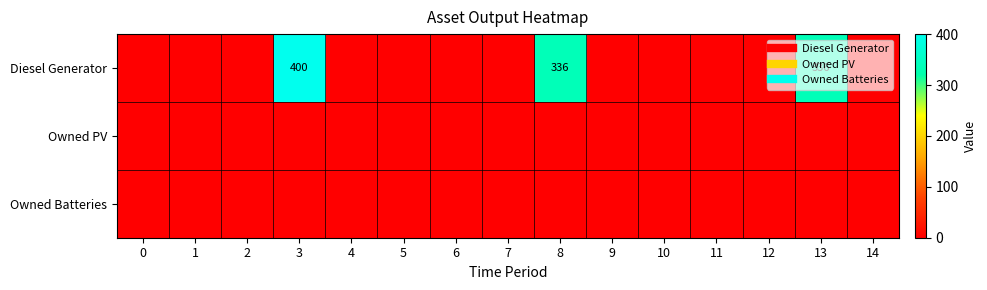

What is the difference between the maximum and minimum values in the Diesel Generator series?

400